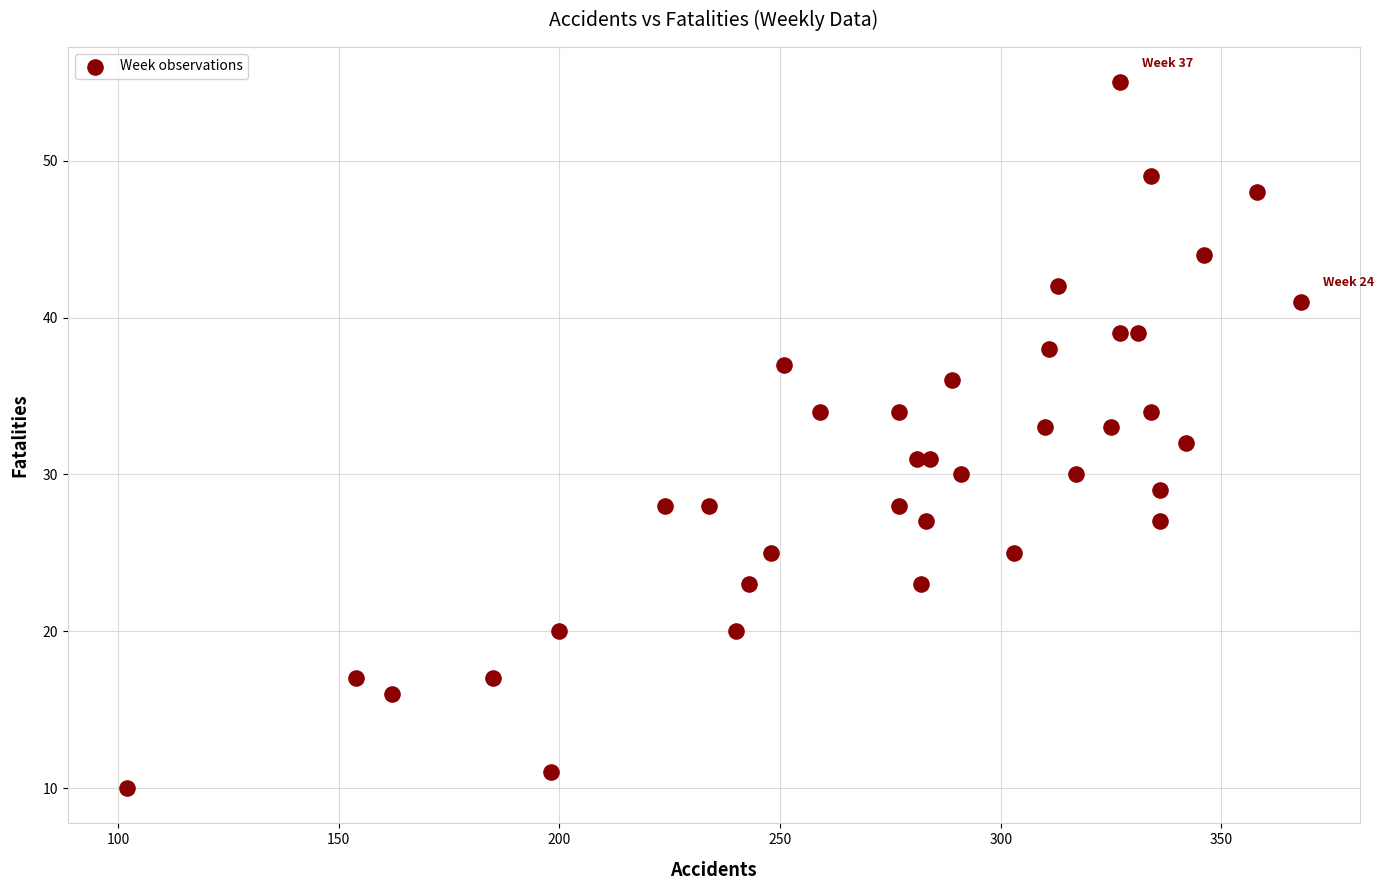

What is the range of Y values (max minus min)?

45